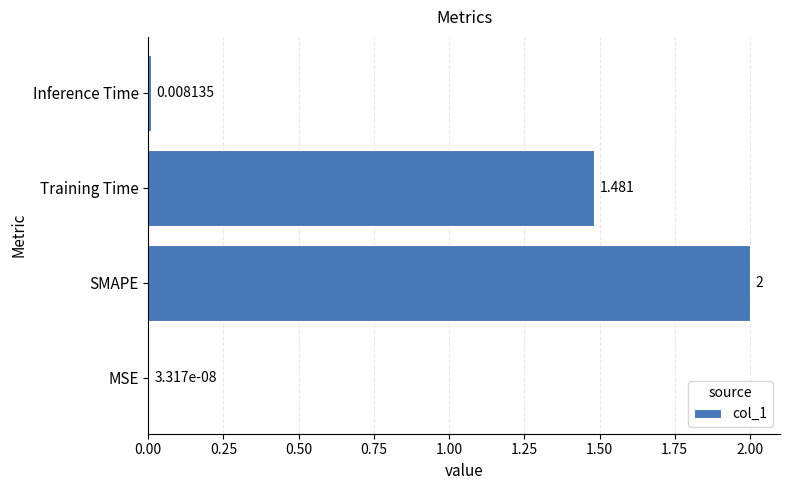

Which label corresponds to the largest value in the chart?

SMAPE